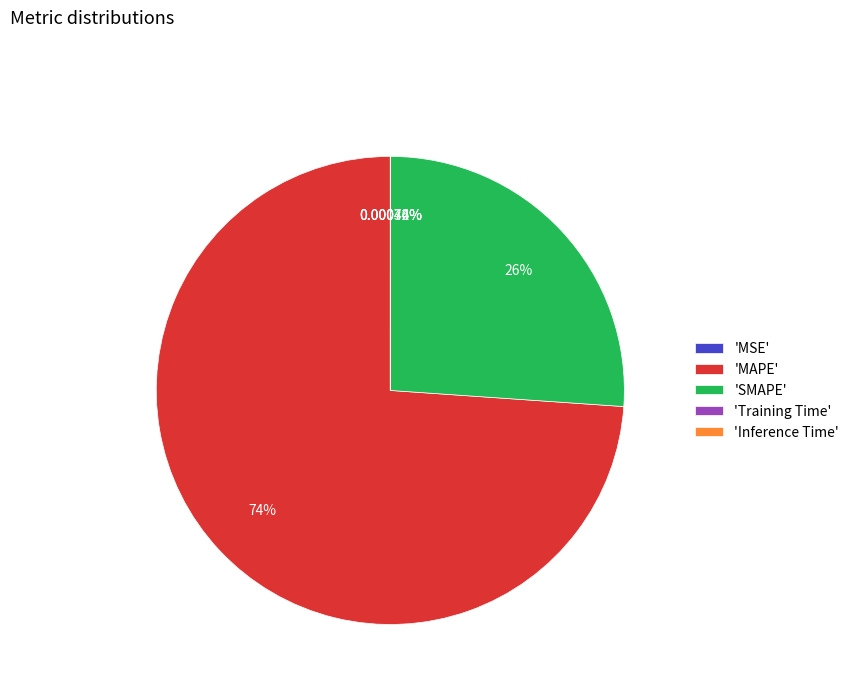

Do 'MAPE' and 'SMAPE' together represent more than half of the pie?

Yes